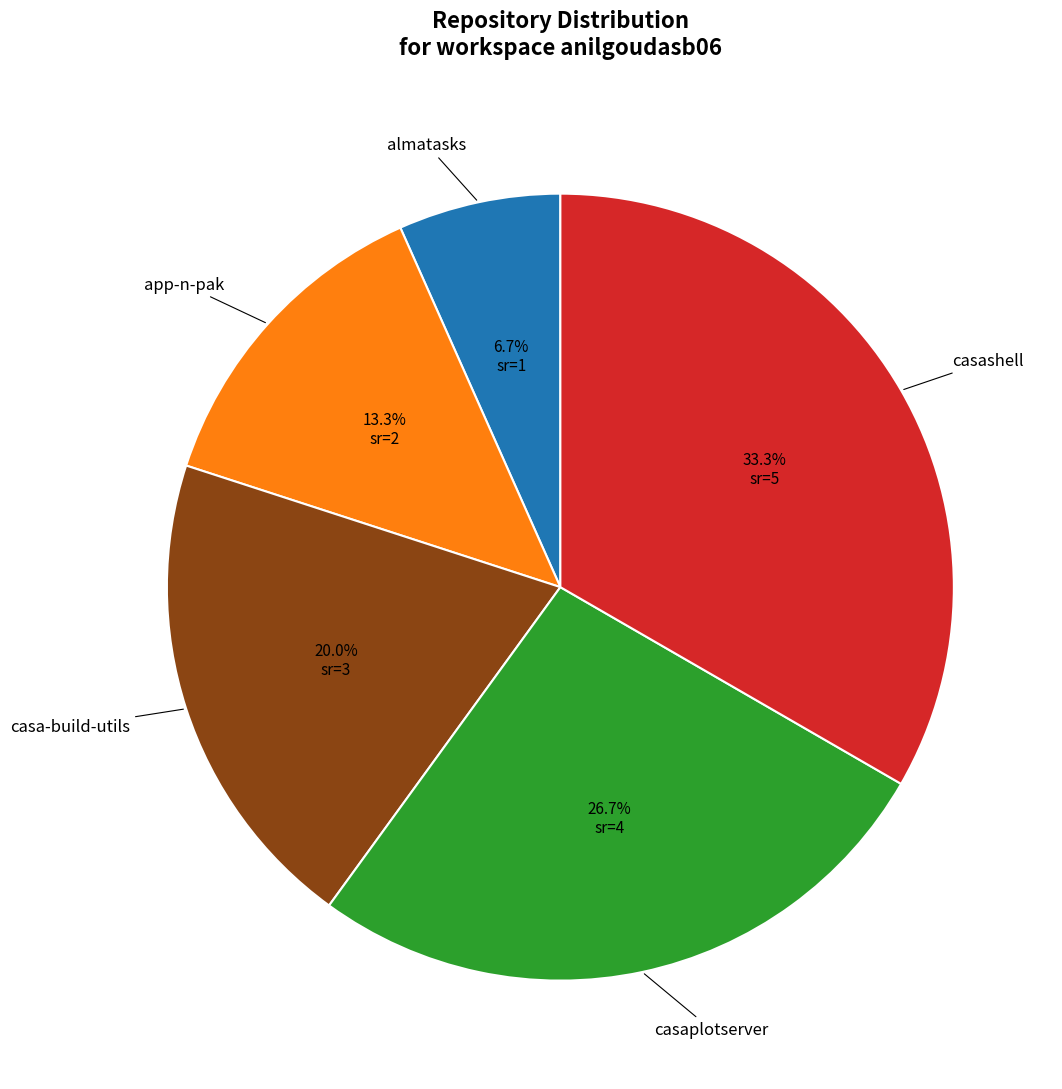

Is there a majority slice in this chart?

No